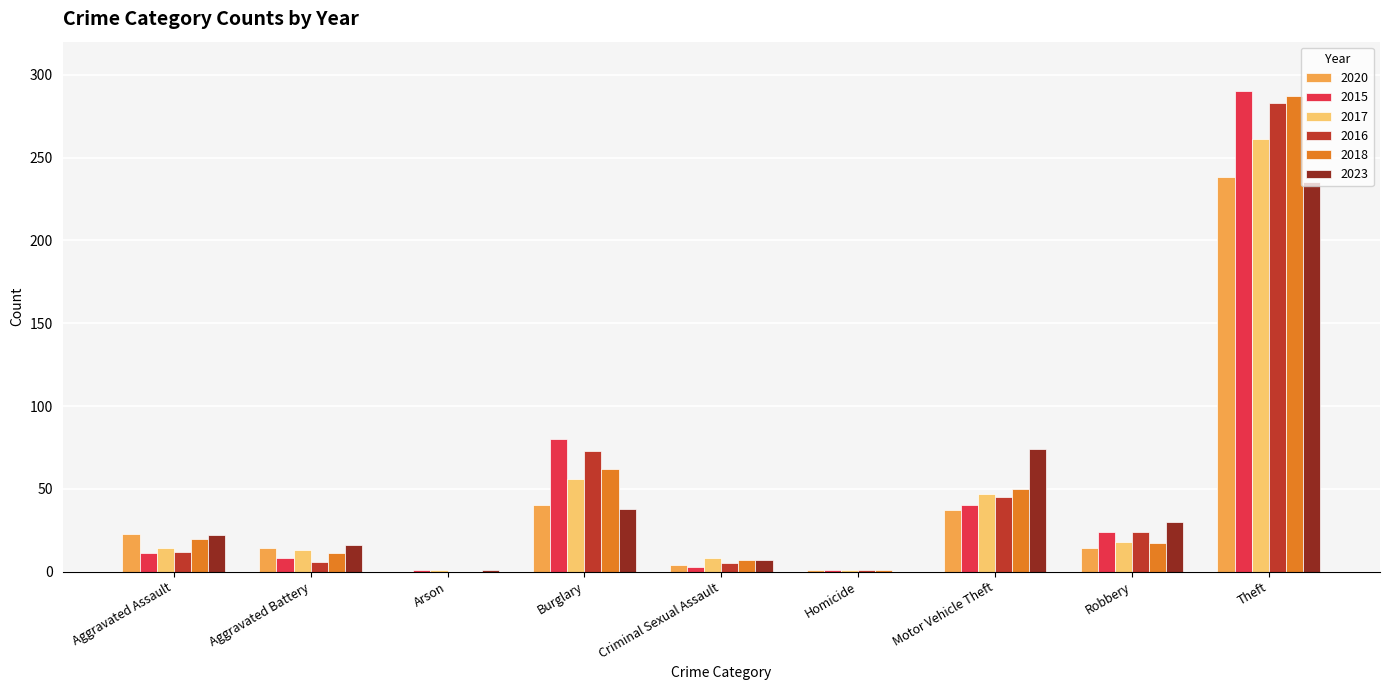

Does the chart contain stacked bars?

No